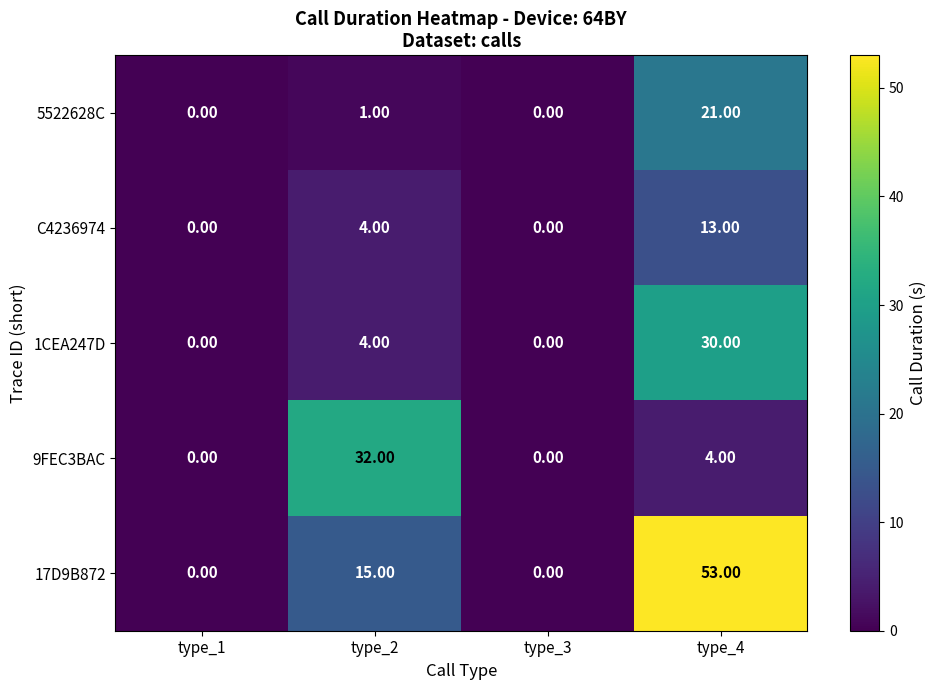

Which series changed the most between type_2 and type_4?

17D9B872